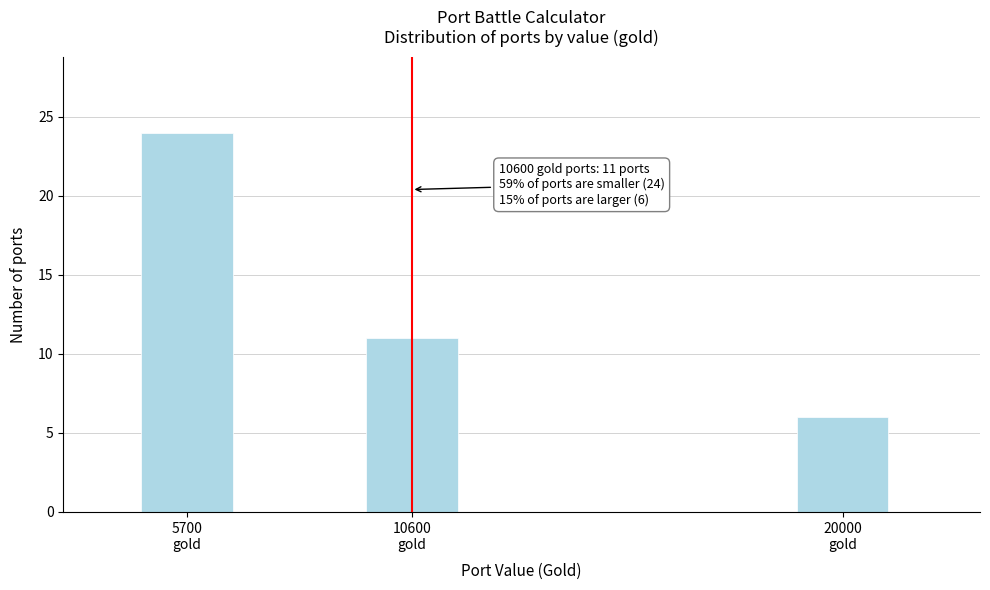

Reading left to right, extract all data points from this chart.

24	11	6